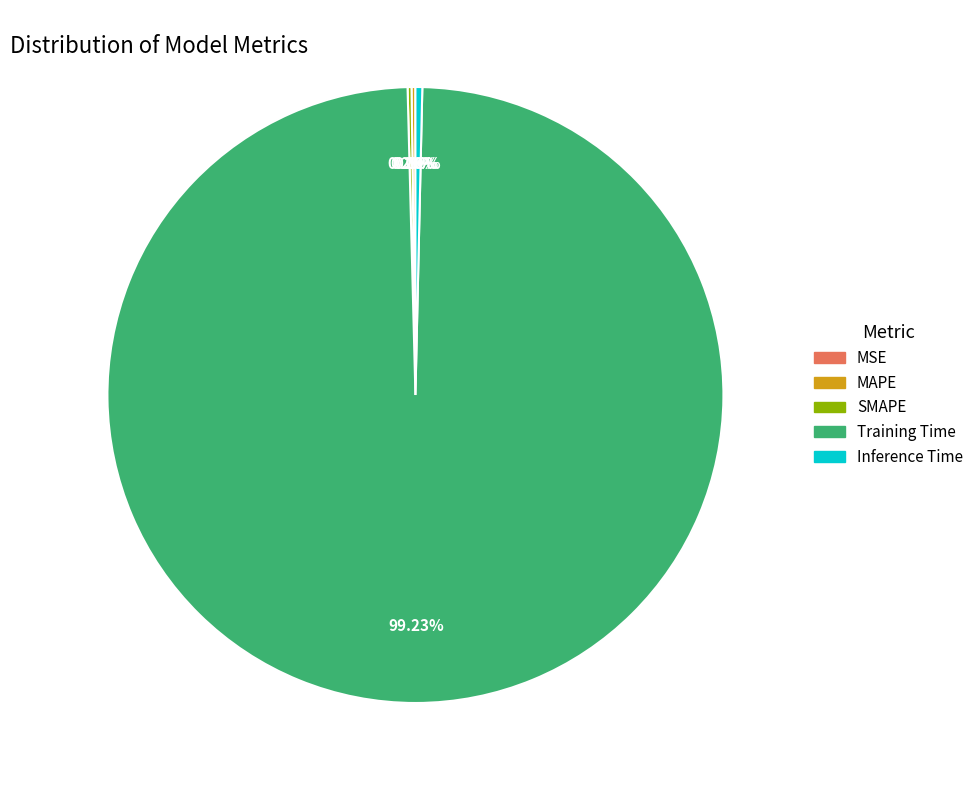

To the nearest percent, what is the combined percentage of Inference Time and SMAPE?

1%